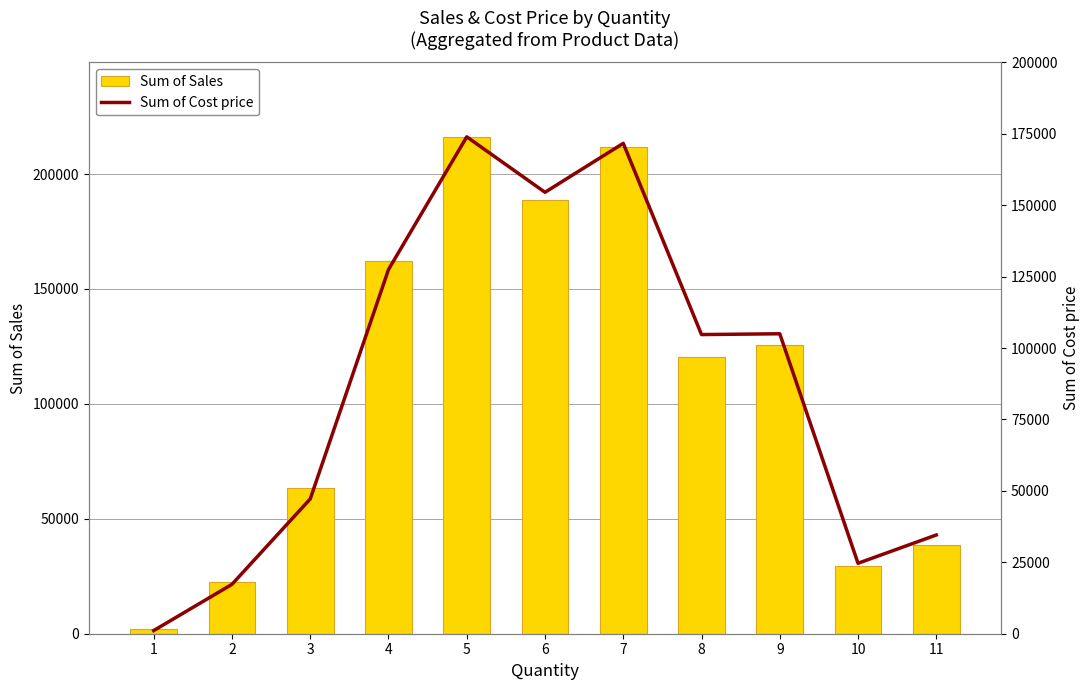

The value of Sum of Cost price at 2 is 17297.1. True or false?

True